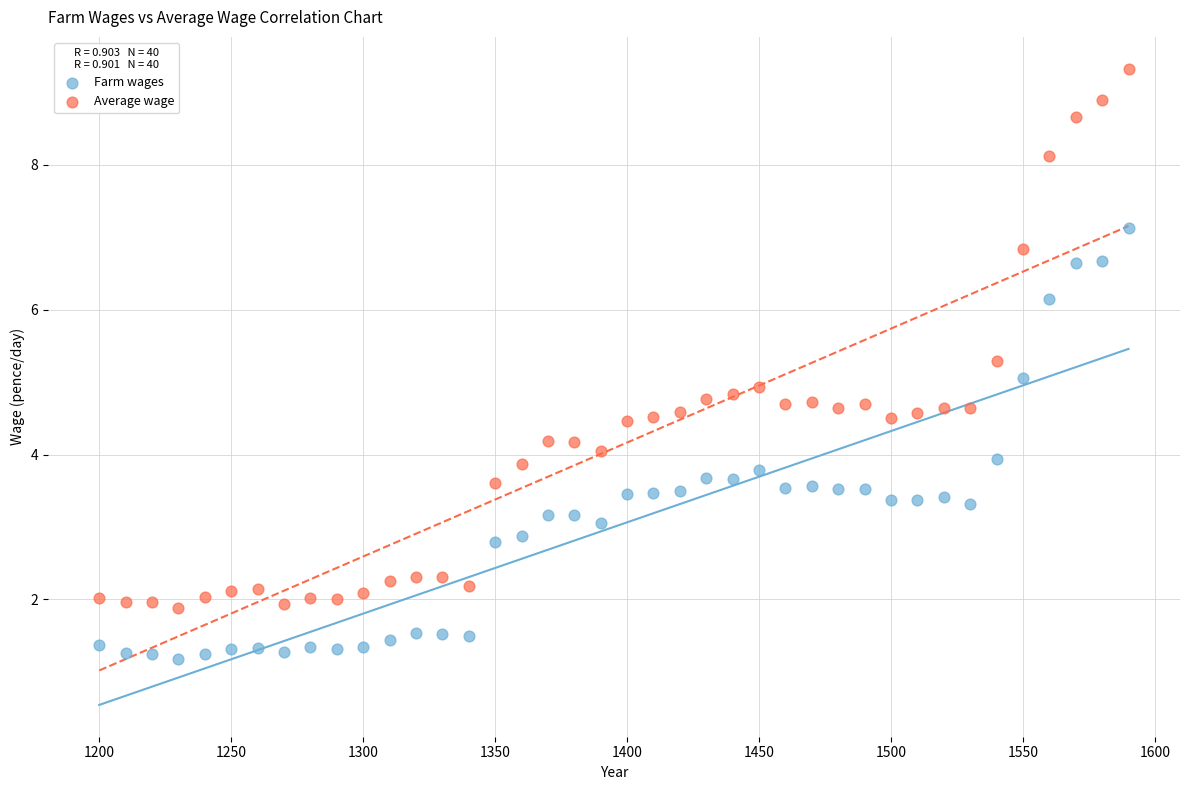

Which series reaches the minimum Y coordinate?

Farm wages